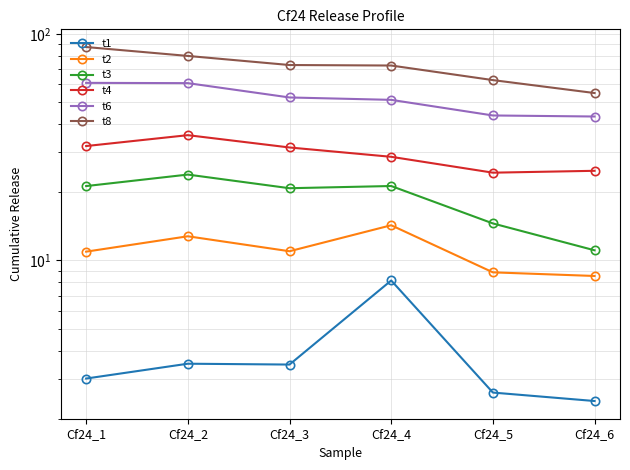

What is the greatest value displayed?

87.6